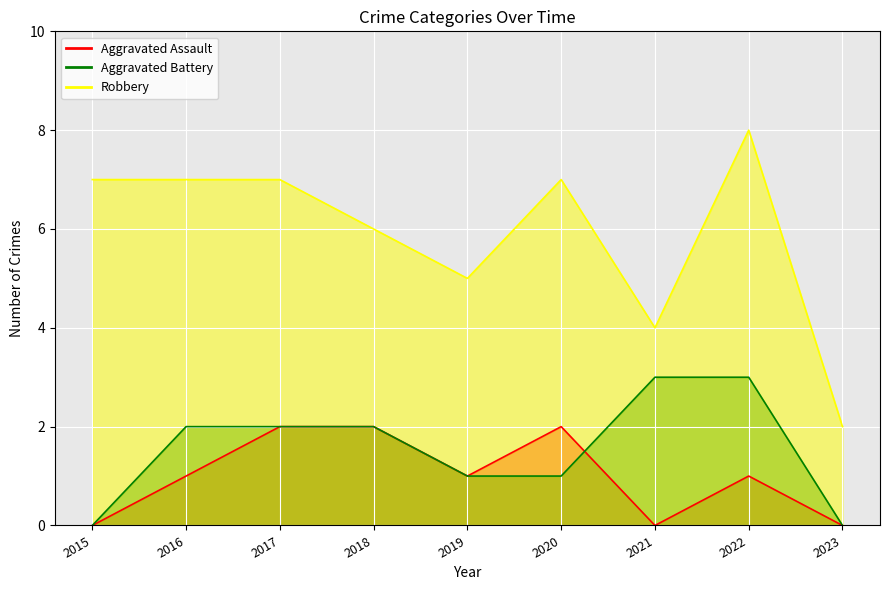

What is the difference between the second highest and second lowest values in the Aggravated Assault series?

2